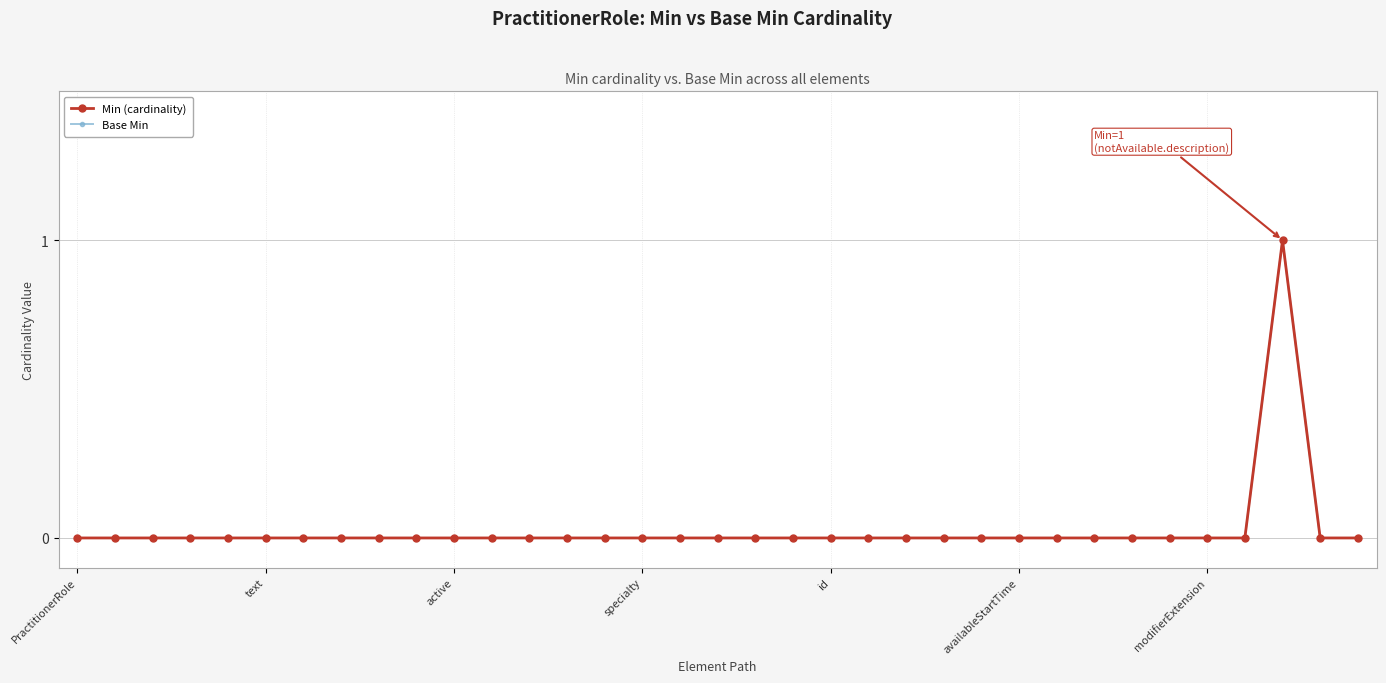

Does the chart have visible grid lines?

Yes